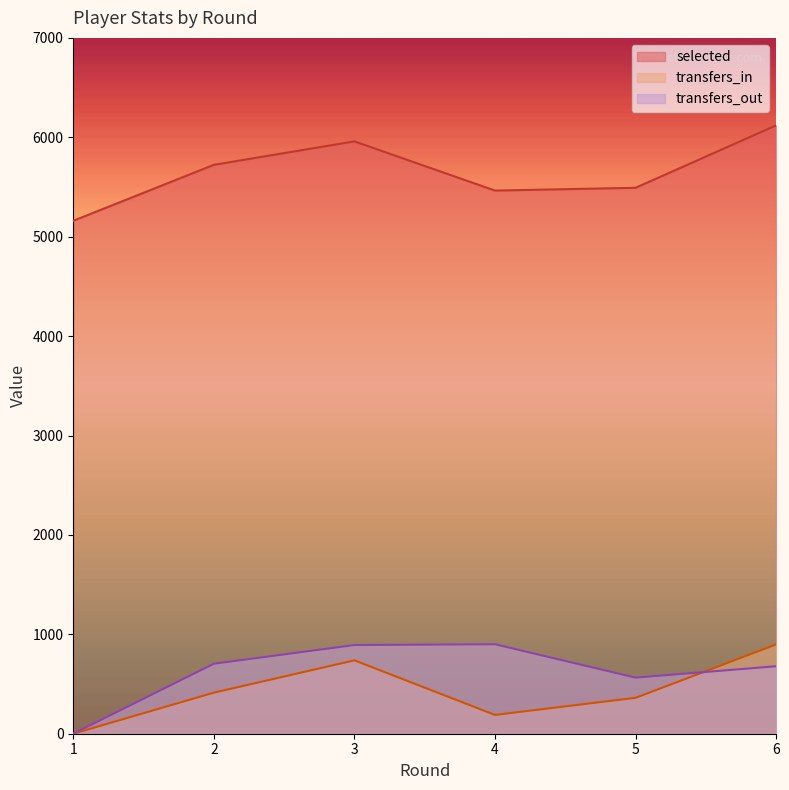

How many values in transfers_in are above zero?

5